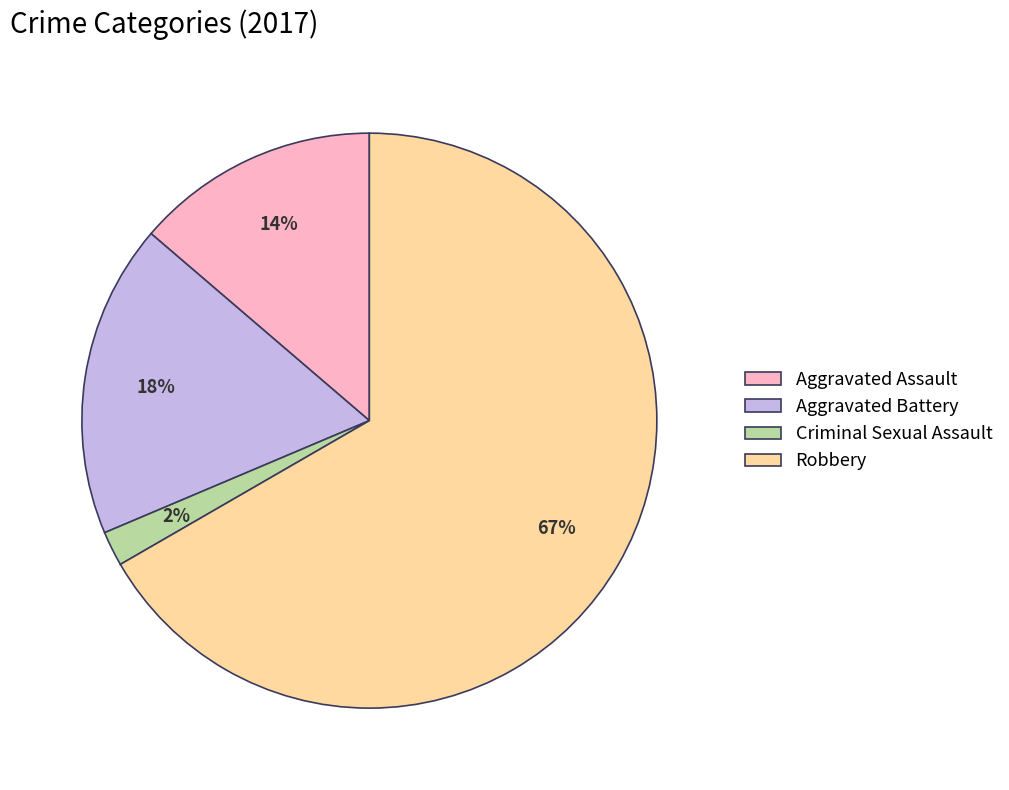

Which slice is the largest?

Robbery